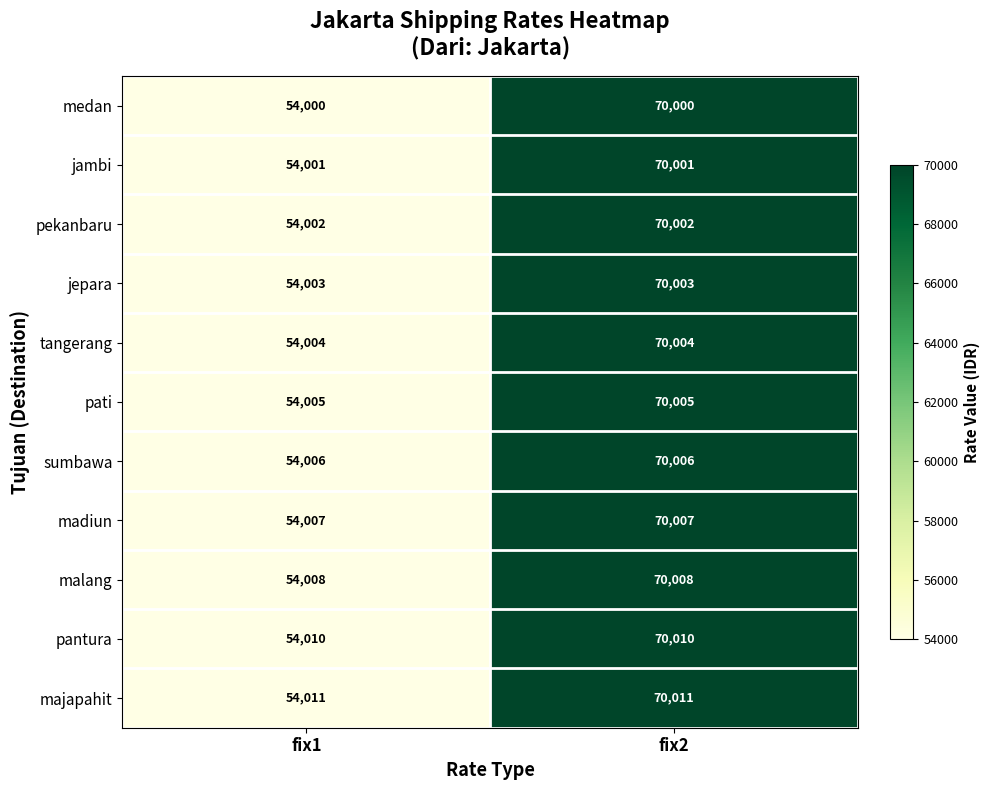

Reading left to right, what are all the values shown in this chart?

medan: fix1=54000	fix2=70000
jambi: fix1=54001	fix2=70001
pekanbaru: fix1=54002	fix2=70002
jepara: fix1=54003	fix2=70003
tangerang: fix1=54004	fix2=70004
pati: fix1=54005	fix2=70005
sumbawa: fix1=54006	fix2=70006
madiun: fix1=54007	fix2=70007
malang: fix1=54008	fix2=70008
pantura: fix1=54010	fix2=70010
majapahit: fix1=54011	fix2=70011